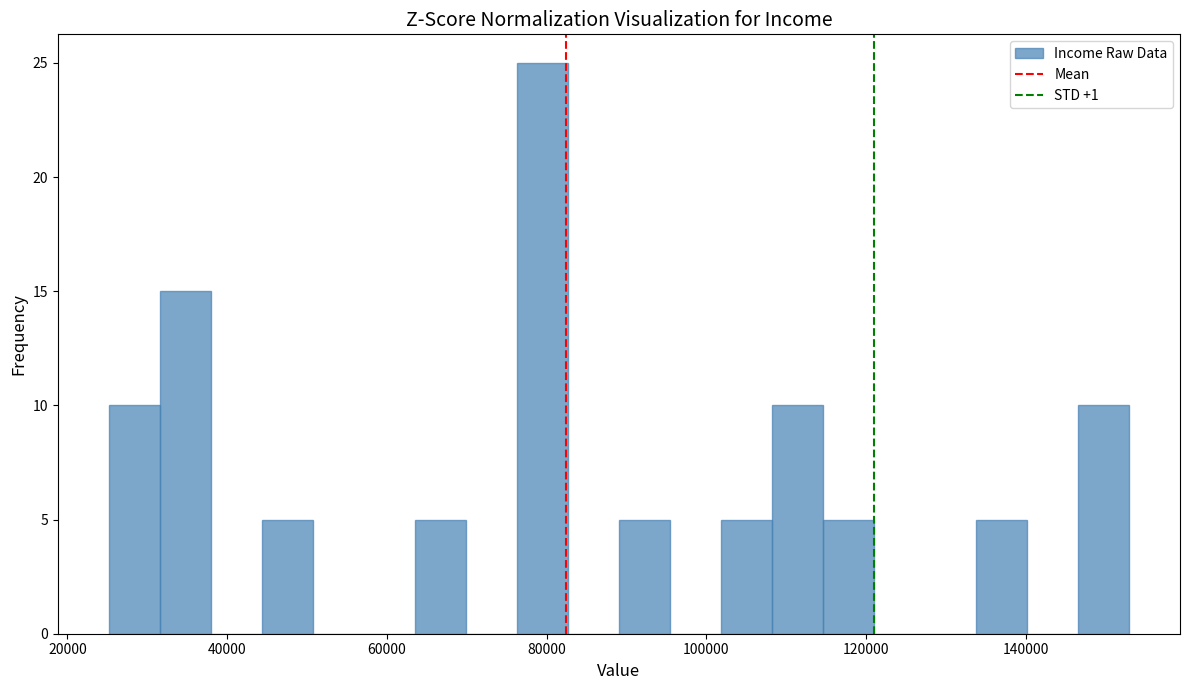

Around what value on the x-axis is the tallest bar? Give the approximate position of its centre, as read against the axis.

80000